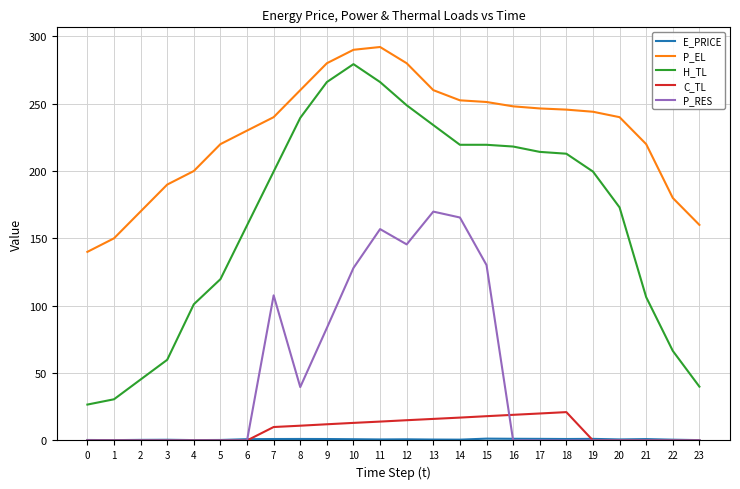

Between 12 and 21, which series saw the biggest shift?

P_RES